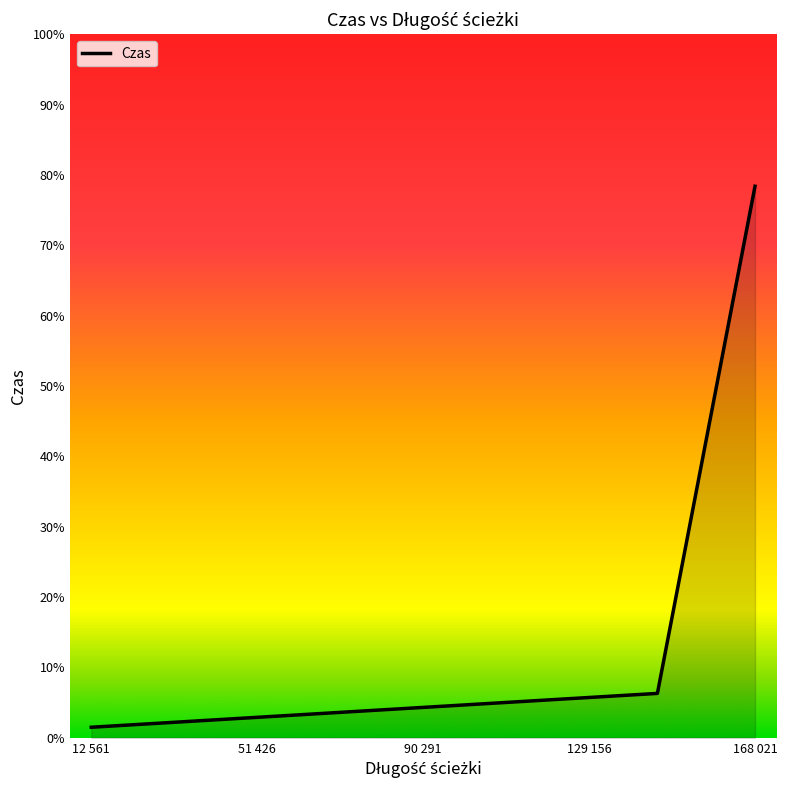

Reading left to right, extract all data points from this chart.

1.5	6.3	78.4